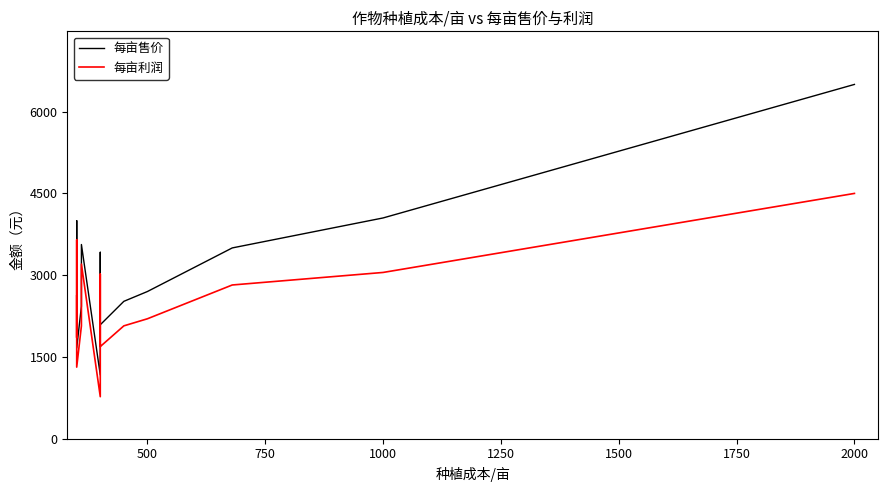

True or false: 每亩售价 and 每亩利润 cross at least once.

False